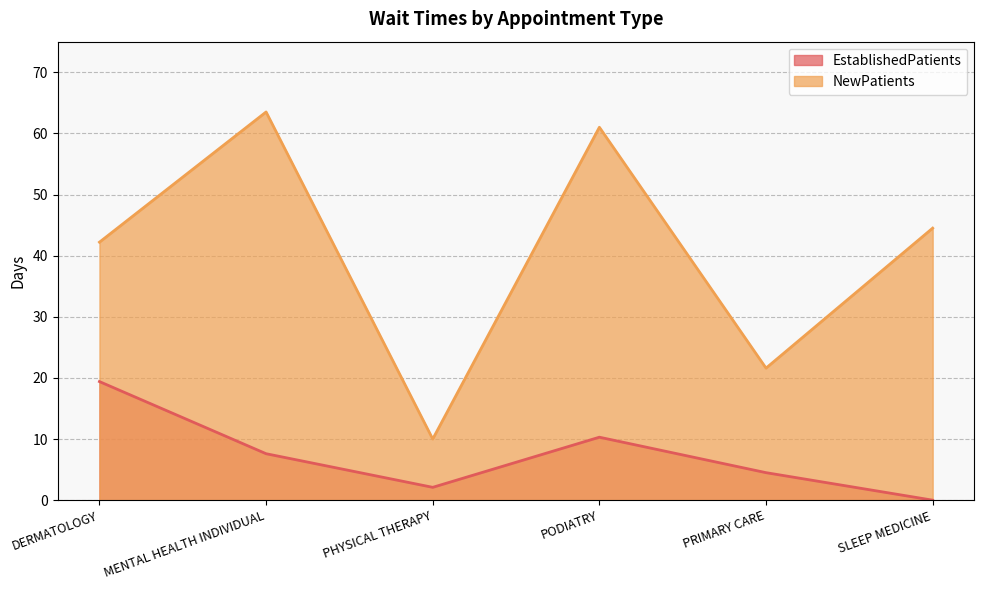

Rank the series at PRIMARY CARE from lowest to highest value.

EstablishedPatients, NewPatients